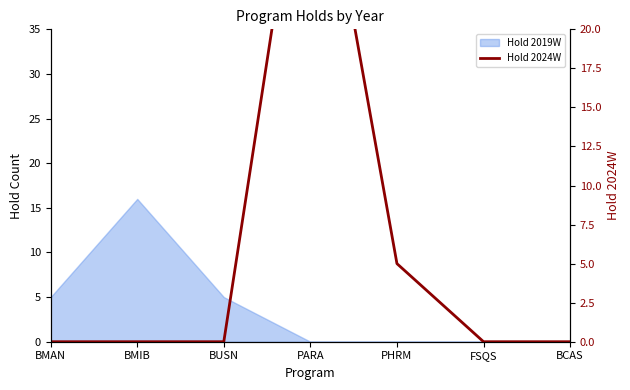

Reading left to right, what are all the values shown in this chart?

BMAN=0	BMIB=0	BUSN=0	PARA=36	PHRM=5	FSQS=0	BCAS=0